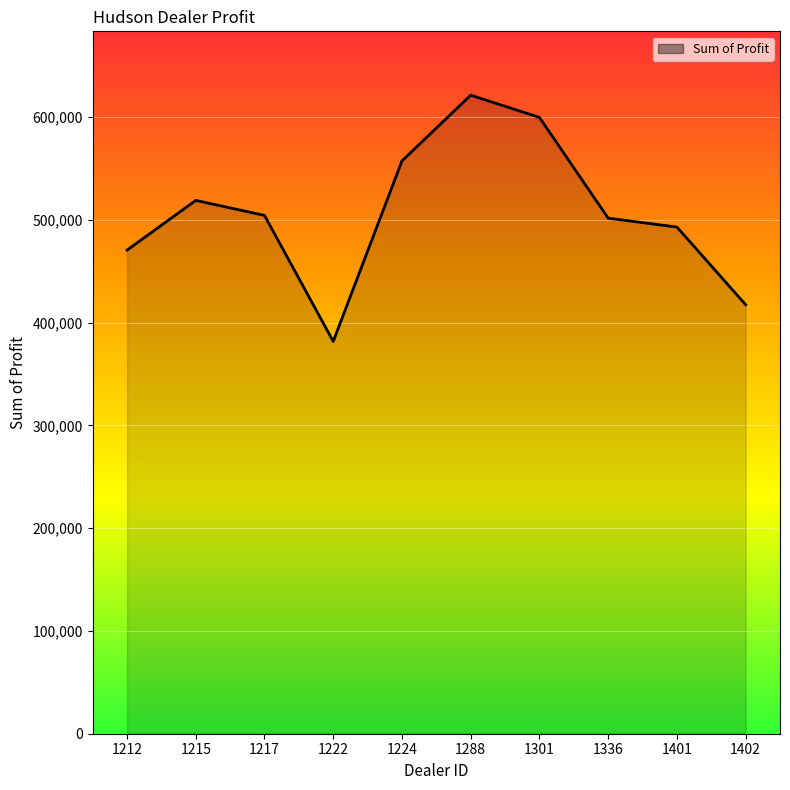

What is the average value?

506476.2